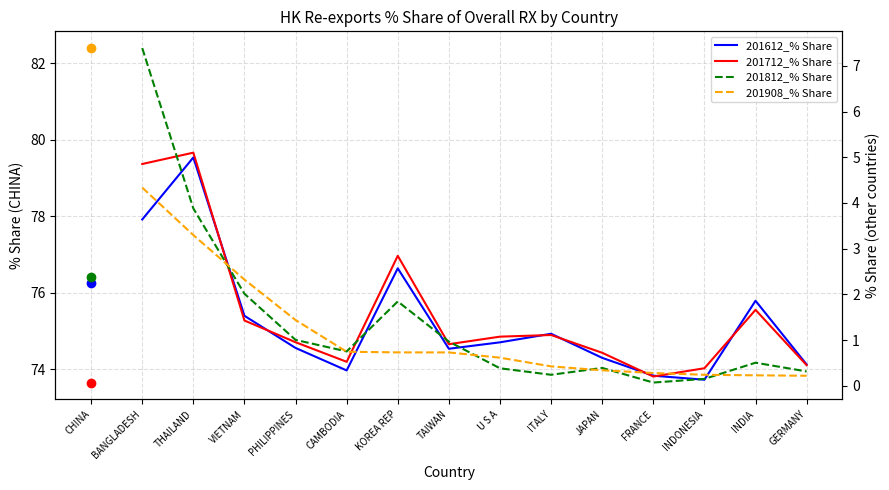

What value does the 201612_% Share series have at U S A?

1.0